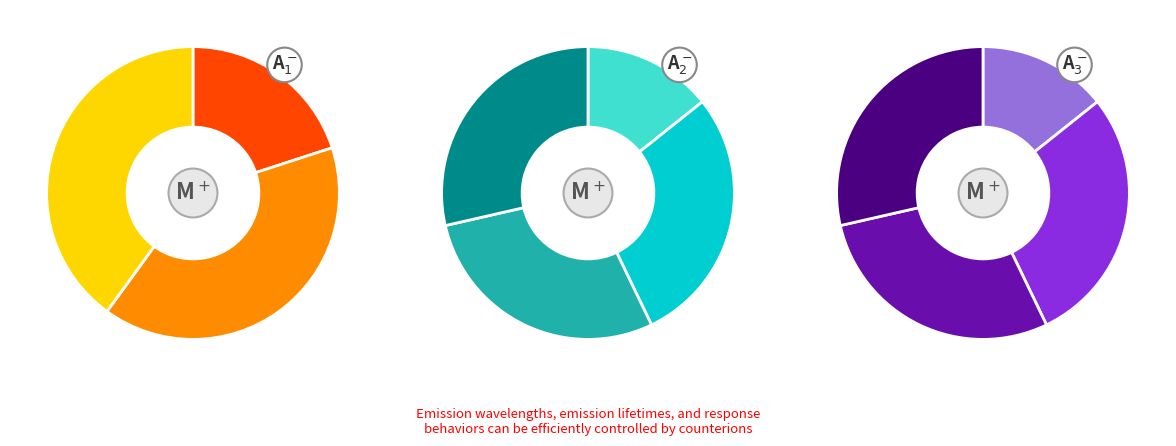

The type_b slice represents 17% of the pie. True or false?

False